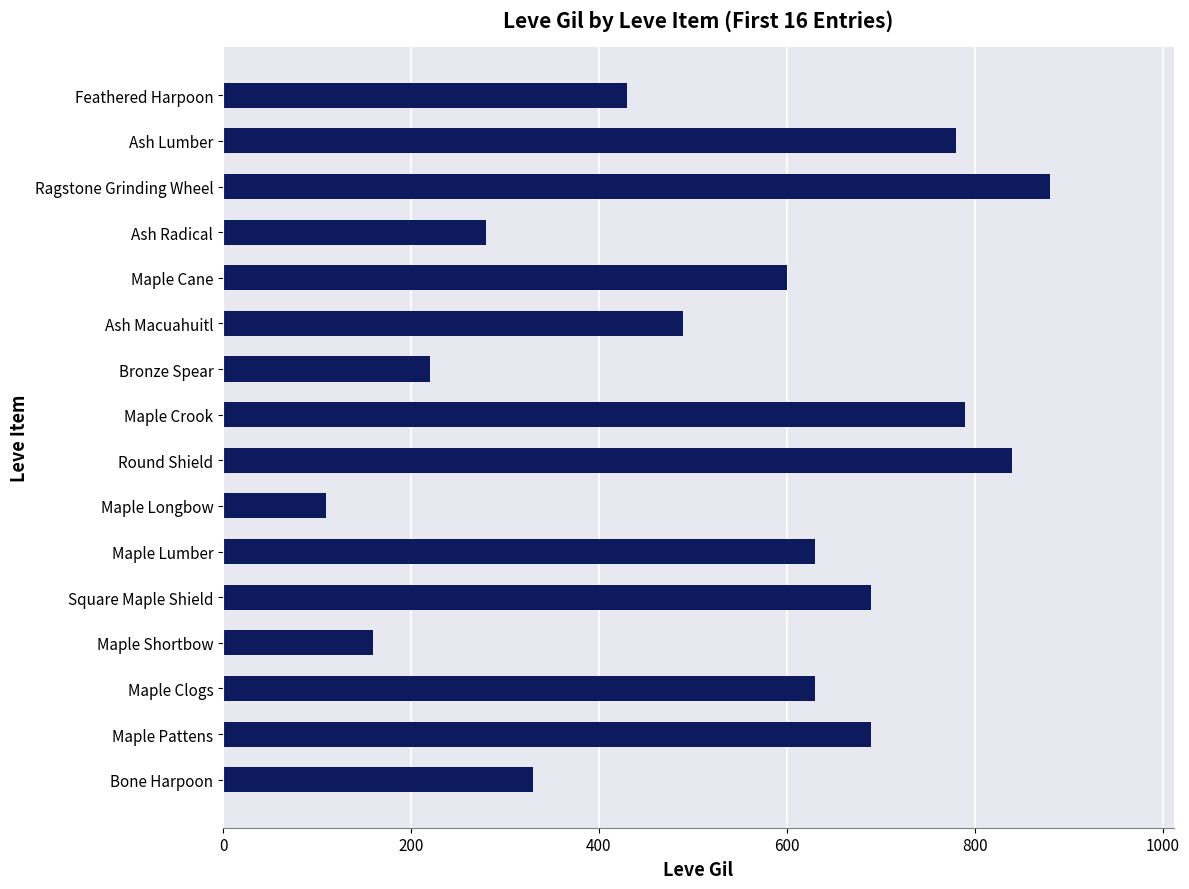

What is the sum of all values?

8550